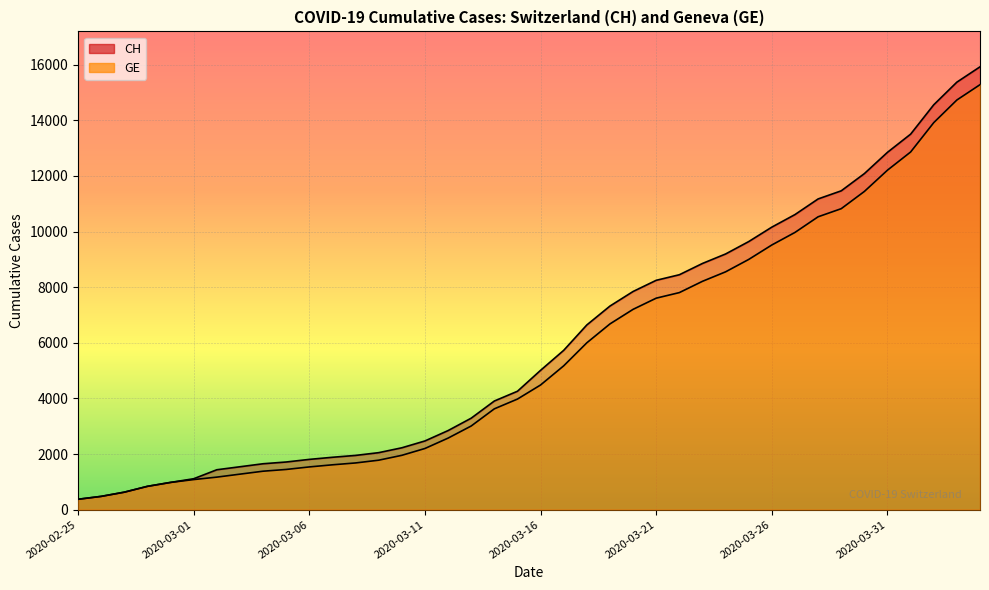

True or false: GE and CH cross at least once.

False